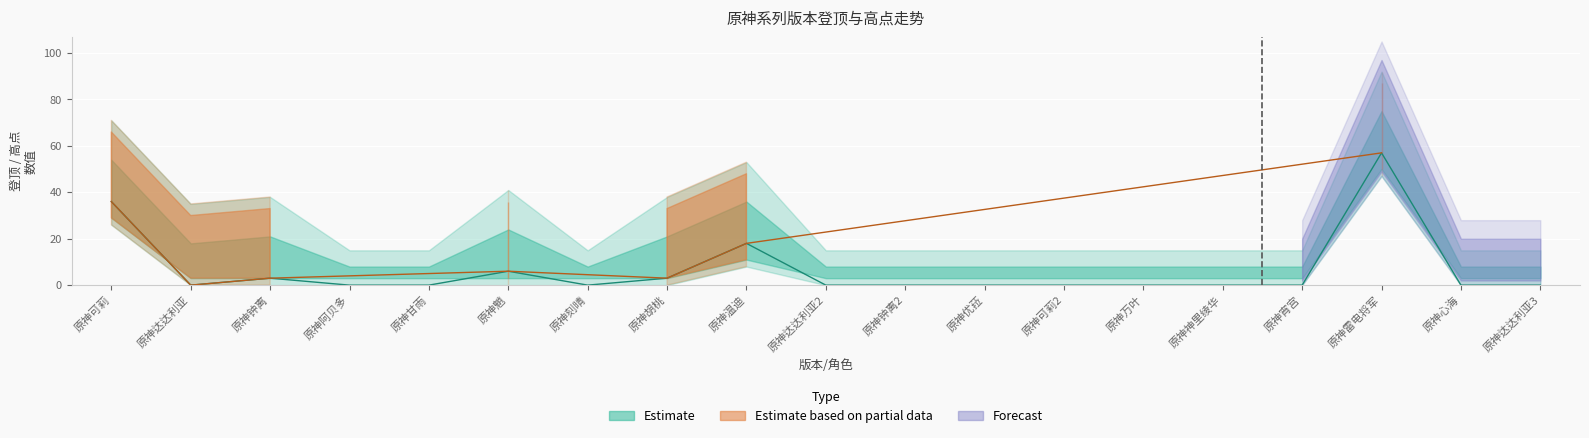

Where is the first local maximum?

原神钟离